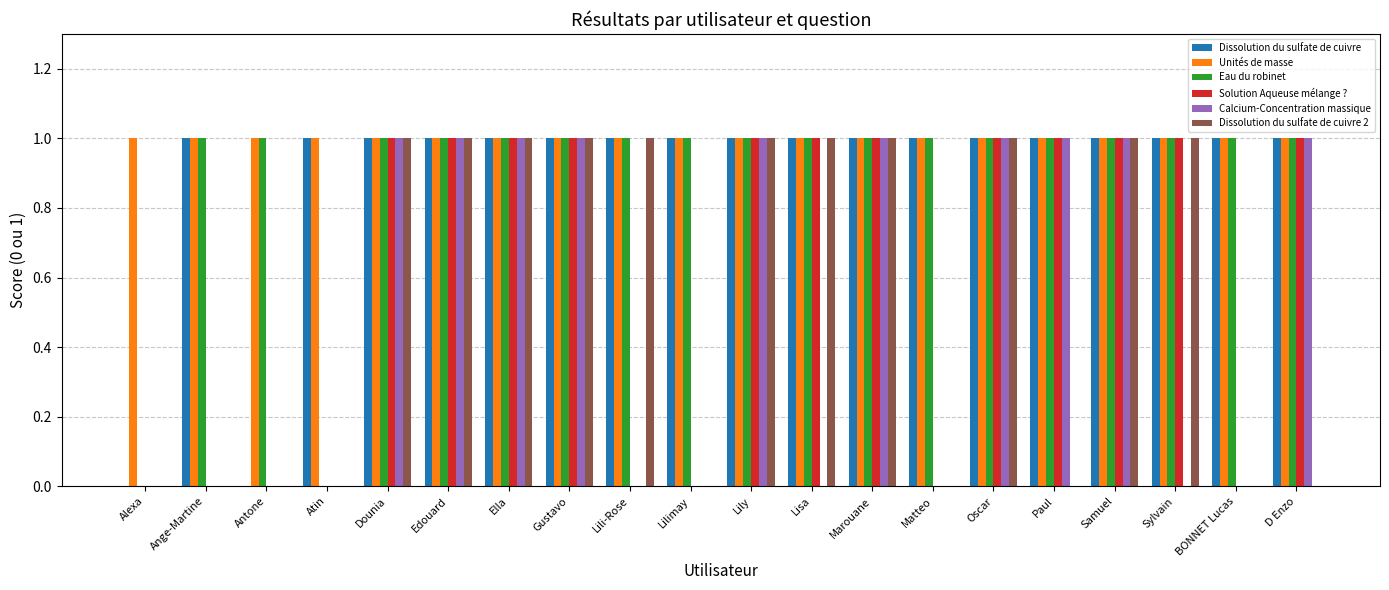

What is the sum of the Unités de masse values at Matteo and Samuel?

2